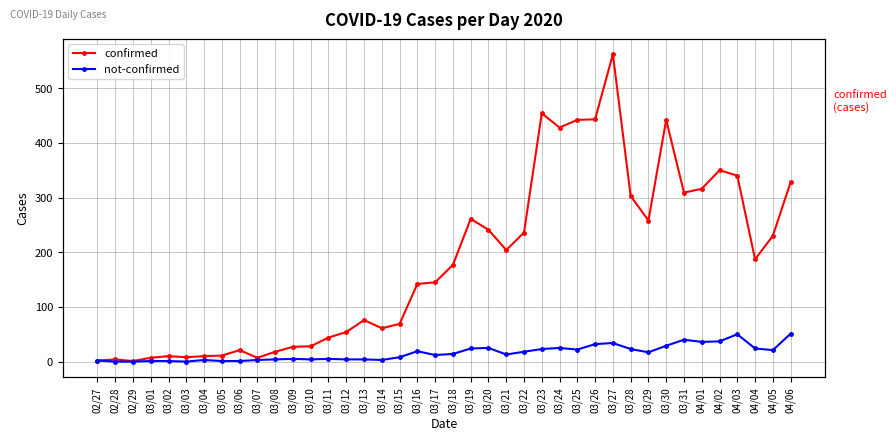

Reading left to right, transcribe all the data shown in this chart.

confirmed: 02/27=2	02/28=4	02/29=1	03/01=7	03/02=10	03/03=8	03/04=10	03/05=11	03/06=21	03/07=7	03/08=18	03/09=27	03/10=28	03/11=44	03/12=54	03/13=76	03/14=61	03/15=69	03/16=142	03/17=145	03/18=177	03/19=261	03/20=241	03/21=204	03/22=236	03/23=454	03/24=428	03/25=442	03/26=443	03/27=562	03/28=303	03/29=258	03/30=442	03/31=309	04/01=316	04/02=350	04/03=340	04/04=187	04/05=230	04/06=328
not-confirmed: 02/27=2	02/28=0	02/29=0	03/01=1	03/02=1	03/03=0	03/04=3	03/05=1	03/06=1	03/07=3	03/08=4	03/09=5	03/10=4	03/11=5	03/12=4	03/13=4	03/14=3	03/15=8	03/16=19	03/17=12	03/18=14	03/19=24	03/20=25	03/21=13	03/22=18	03/23=23	03/24=25	03/25=22	03/26=32	03/27=34	03/28=23	03/29=17	03/30=29	03/31=40	04/01=36	04/02=37	04/03=50	04/04=24	04/05=21	04/06=51